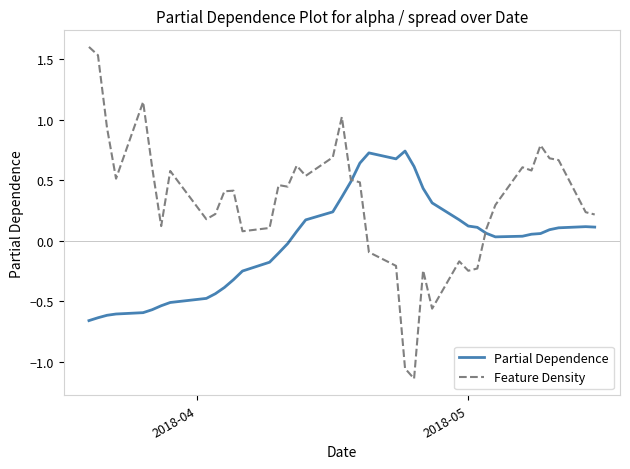

What is the maximum value shown in the chart?

1.6